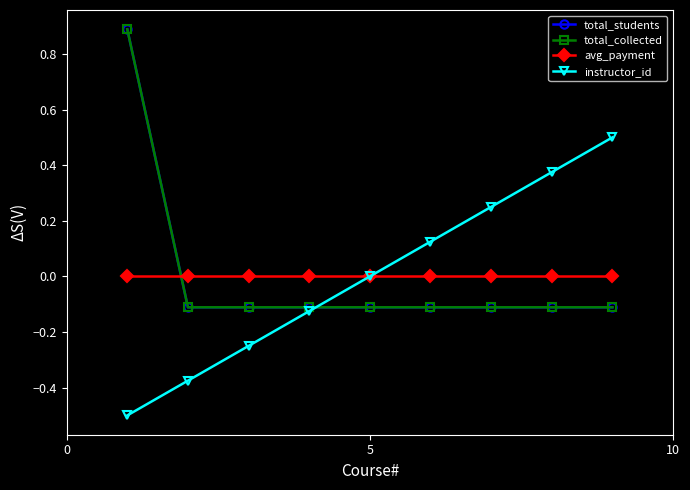

Does the chart have visible grid lines?

No